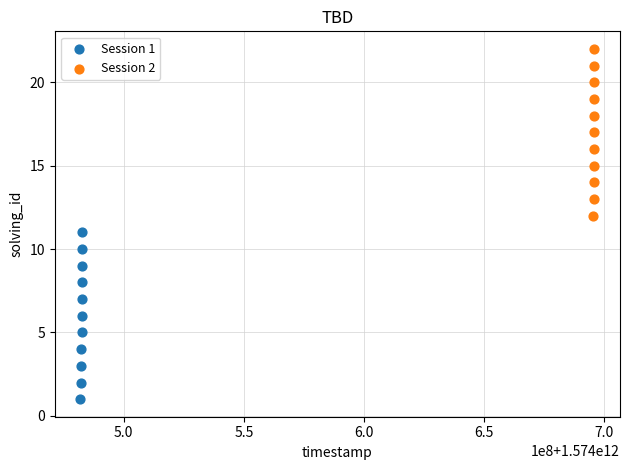

Which series reaches the maximum Y coordinate?

Session 2